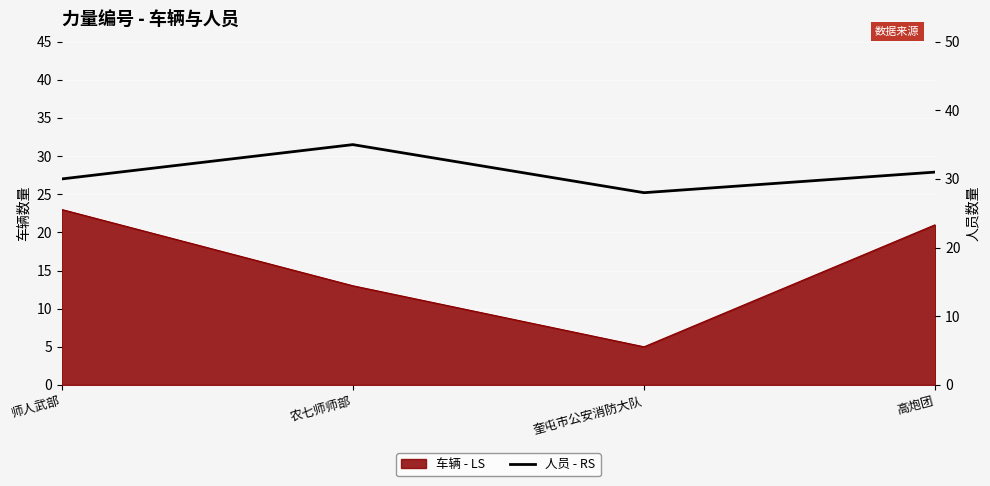

Where does the data first go above 31?

农七师师部